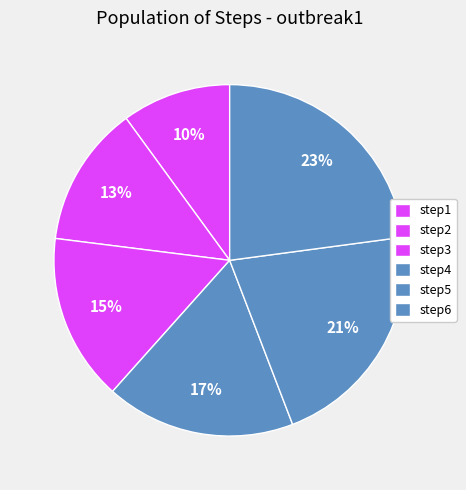

Is there any slice that represents more than half of the pie?

No